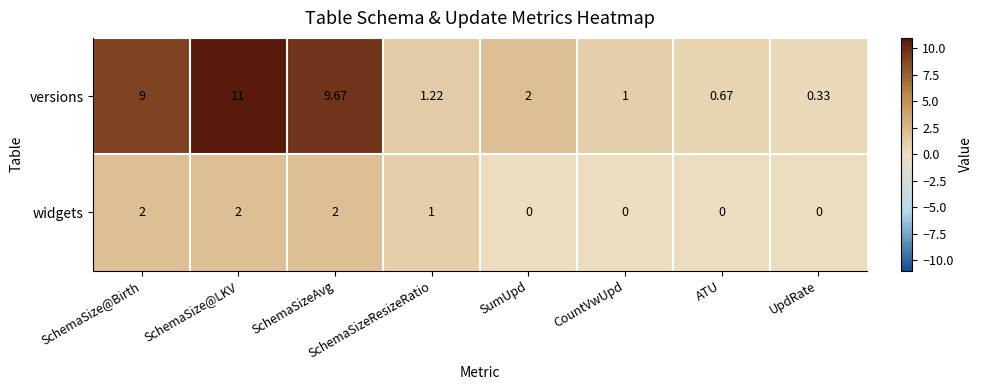

At which label does versions reach its peak?

SchemaSize@LKV